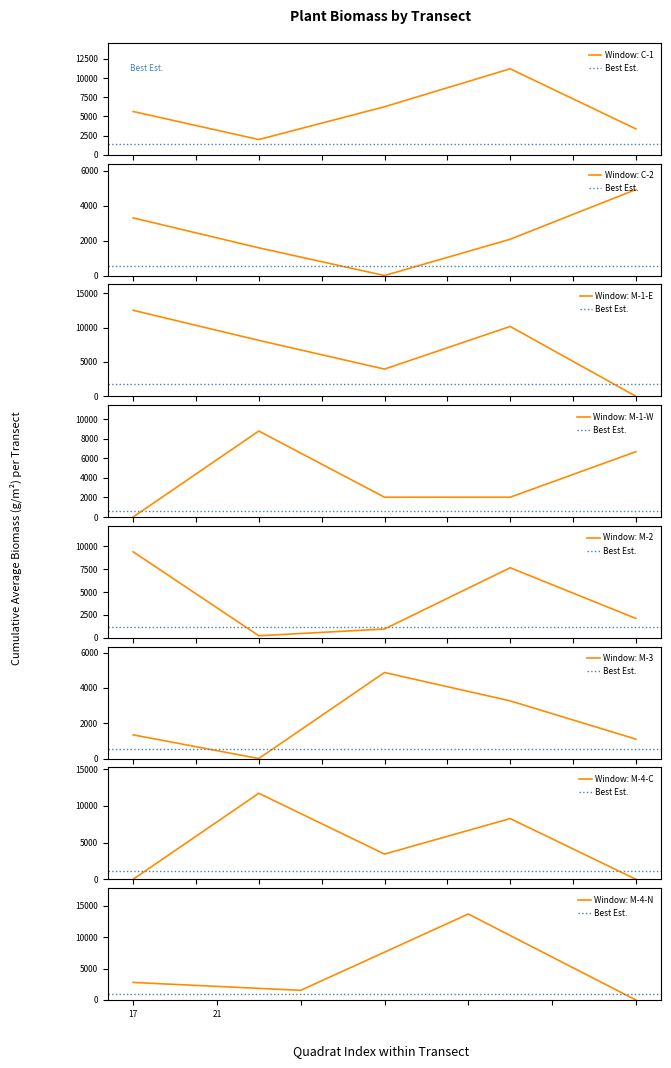

What is the lowest value of the Window: C-1 series?

1989.4